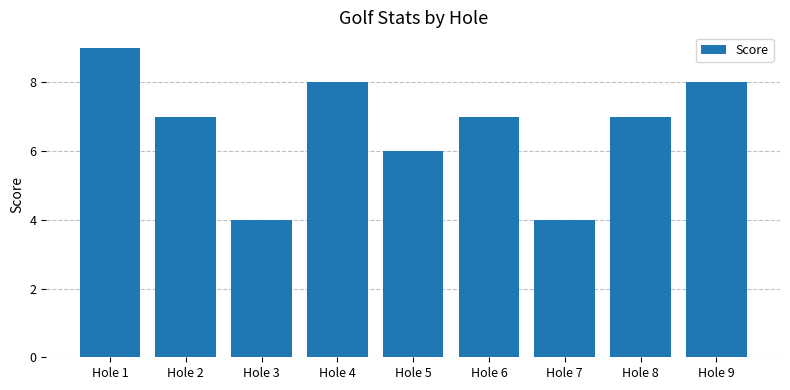

What is the maximum value shown in the chart?

9